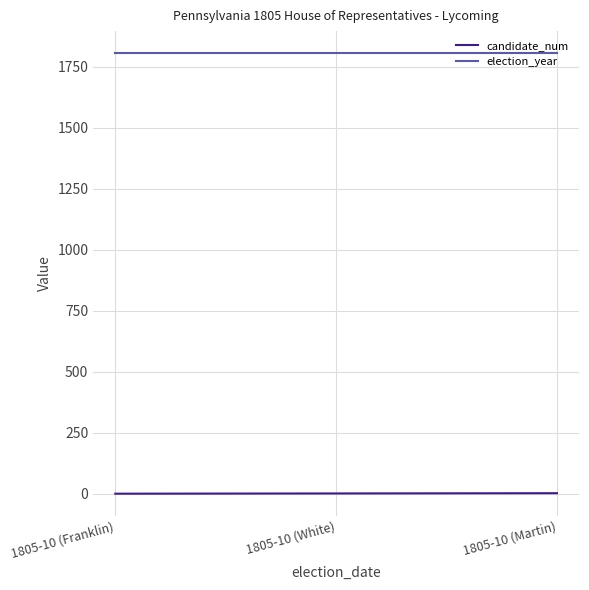

What are all the series names shown in the legend?

candidate_num, election_year